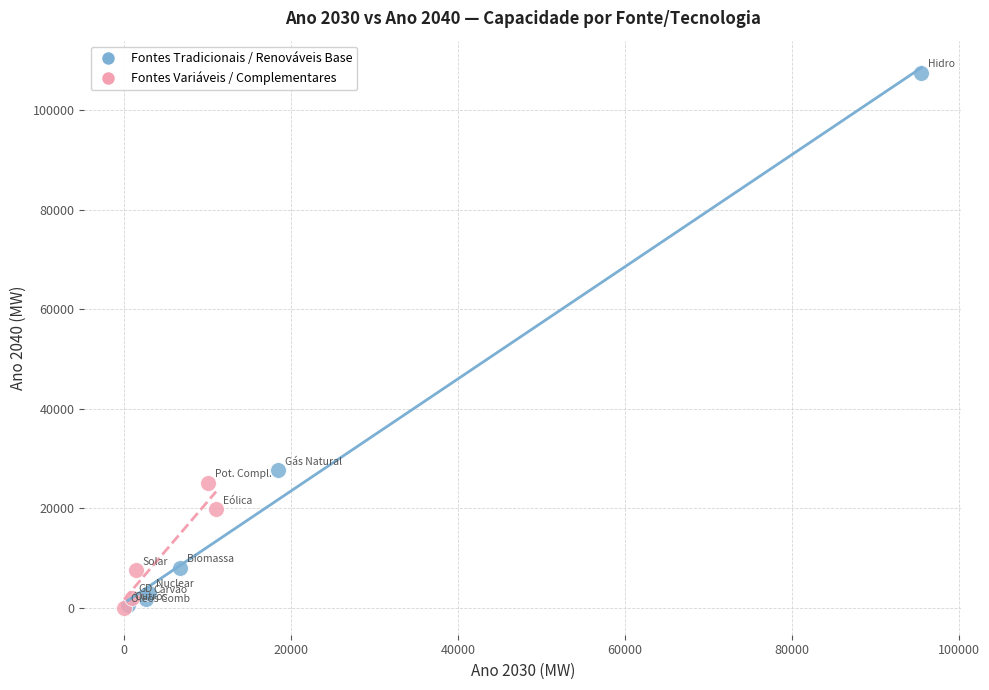

Which series reaches the maximum Y coordinate?

Fontes Tradicionais / Renováveis Base